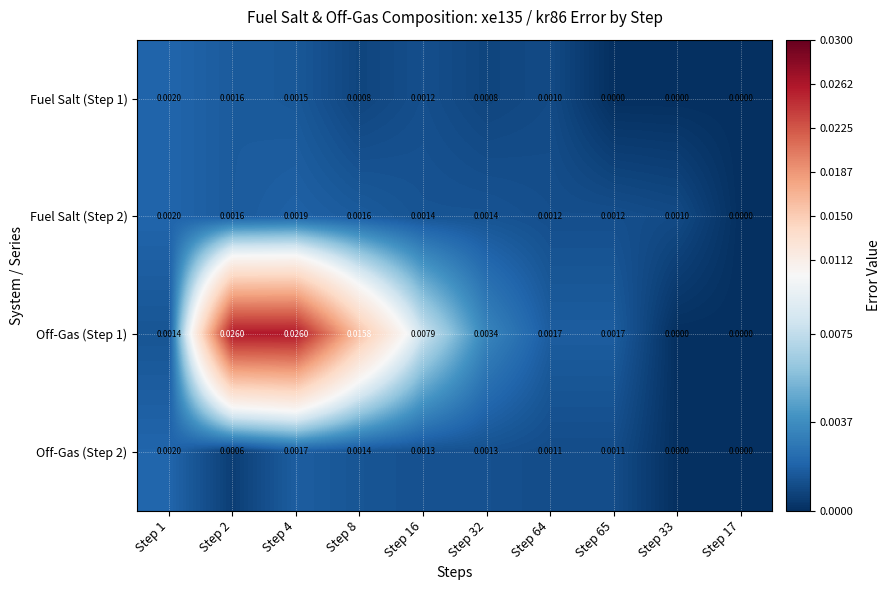

List the series in order of their peak value, lowest first.

Fuel Salt (Step 1), Fuel Salt (Step 2), Off-Gas (Step 2), Off-Gas (Step 1)